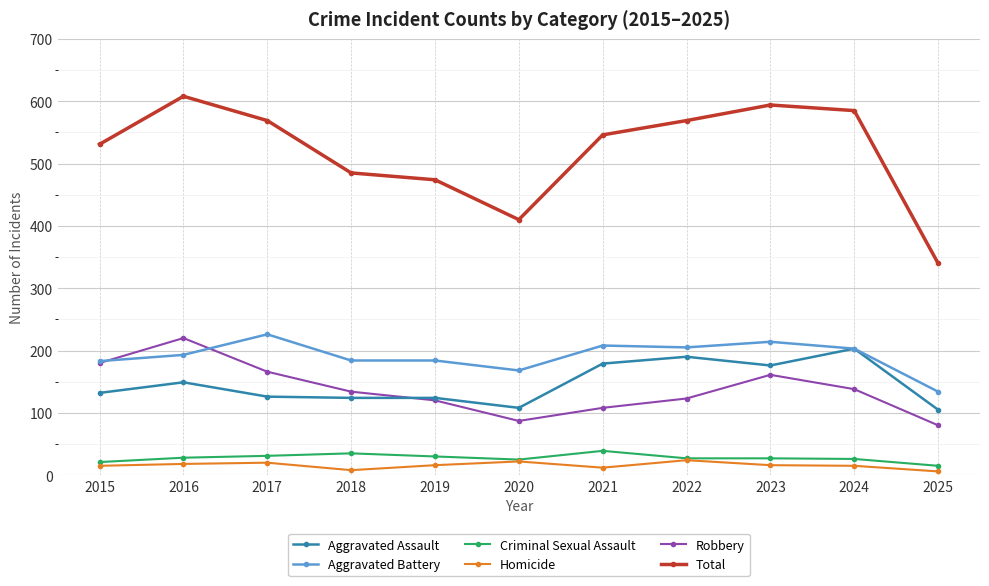

What is the difference between the highest and lowest values at 2021?

534